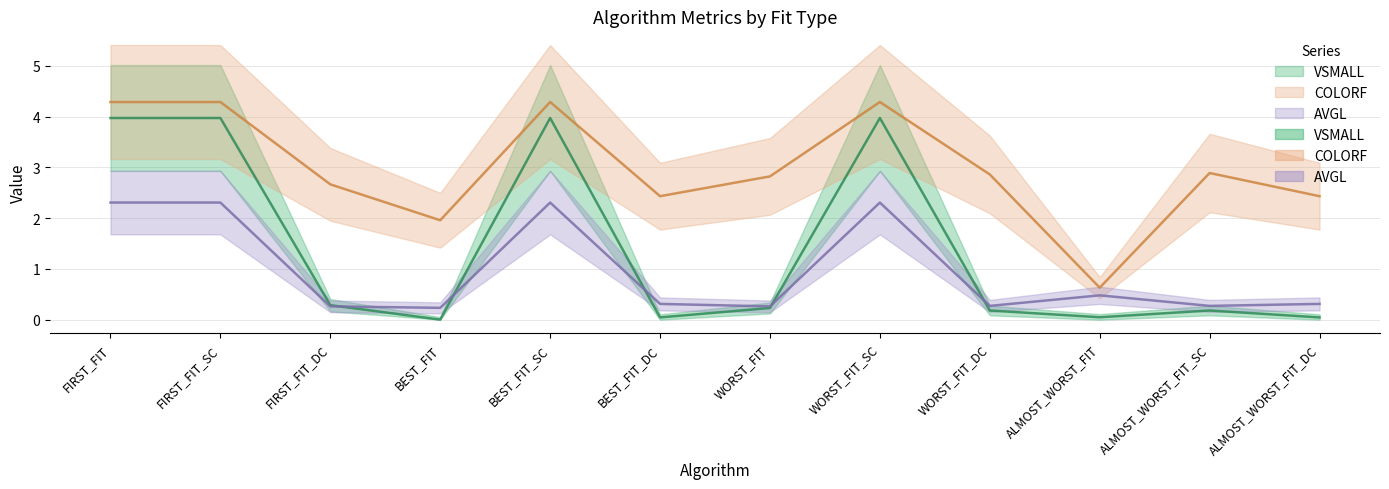

List the labels in order of AVGL value, largest first.

FIRST_FIT, FIRST_FIT_SC, BEST_FIT_SC, WORST_FIT_SC, ALMOST_WORST_FIT, BEST_FIT_DC, ALMOST_WORST_FIT_DC, WORST_FIT_DC, ALMOST_WORST_FIT_SC, FIRST_FIT_DC, WORST_FIT, BEST_FIT